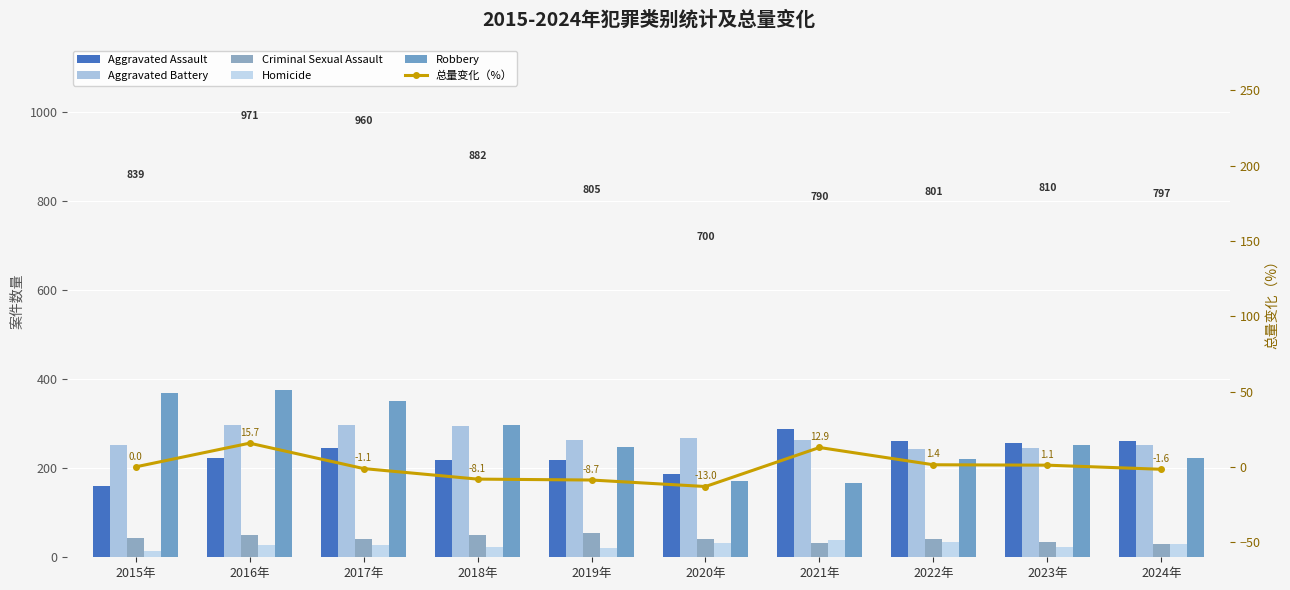

What is the average value of the Homicide series?

26.8